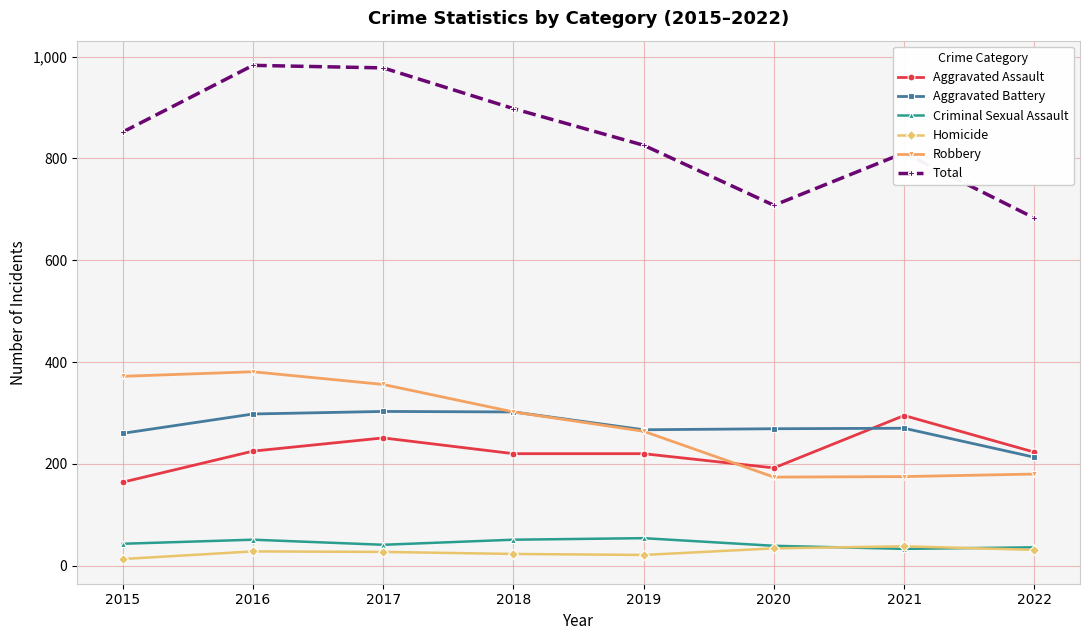

How many lines are shown in the chart?

6